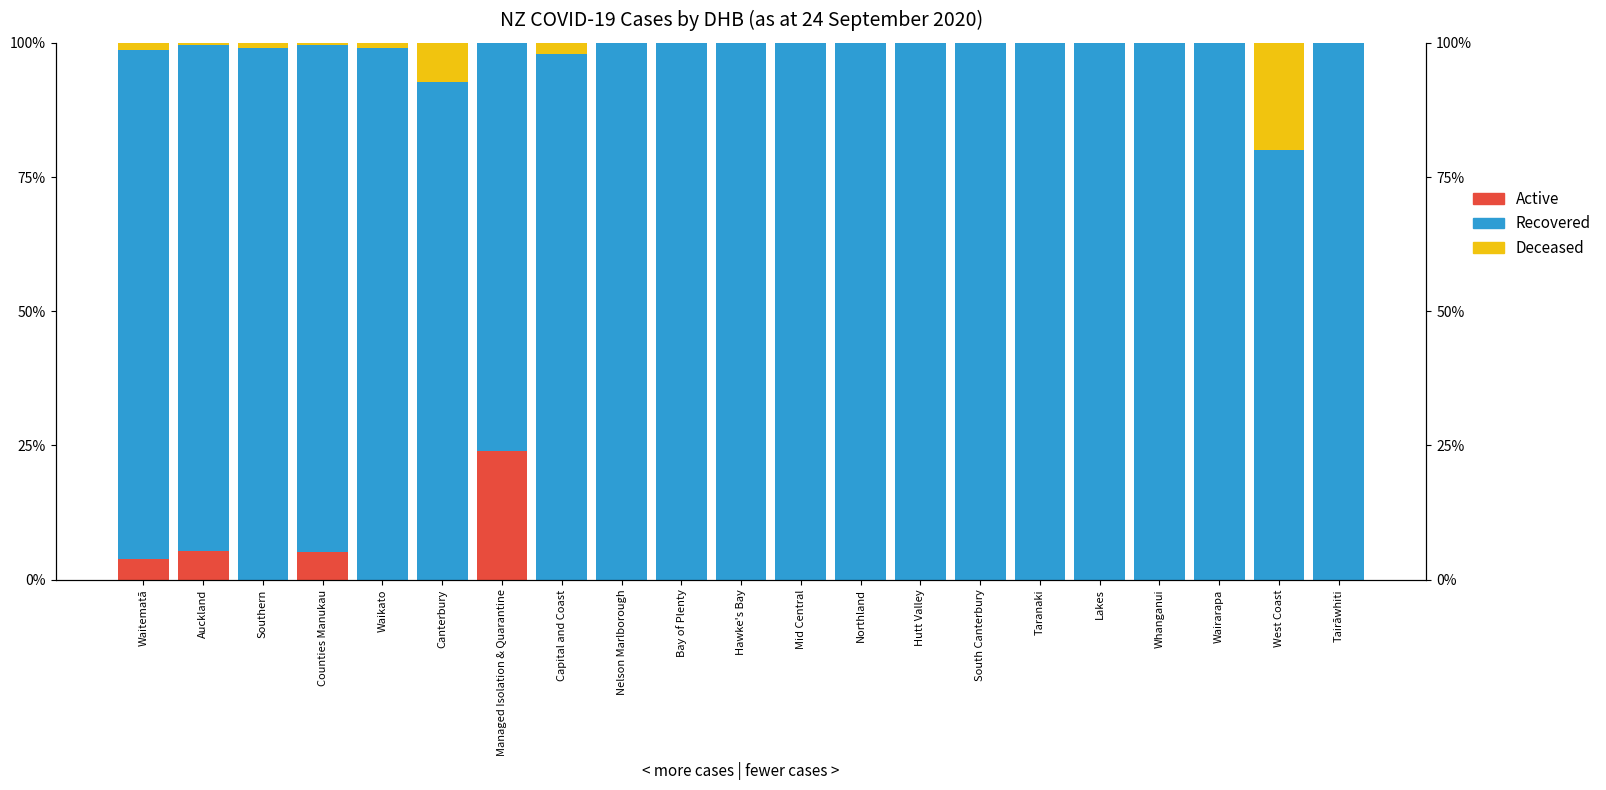

What is the sum of all Recovered values?

2028.1